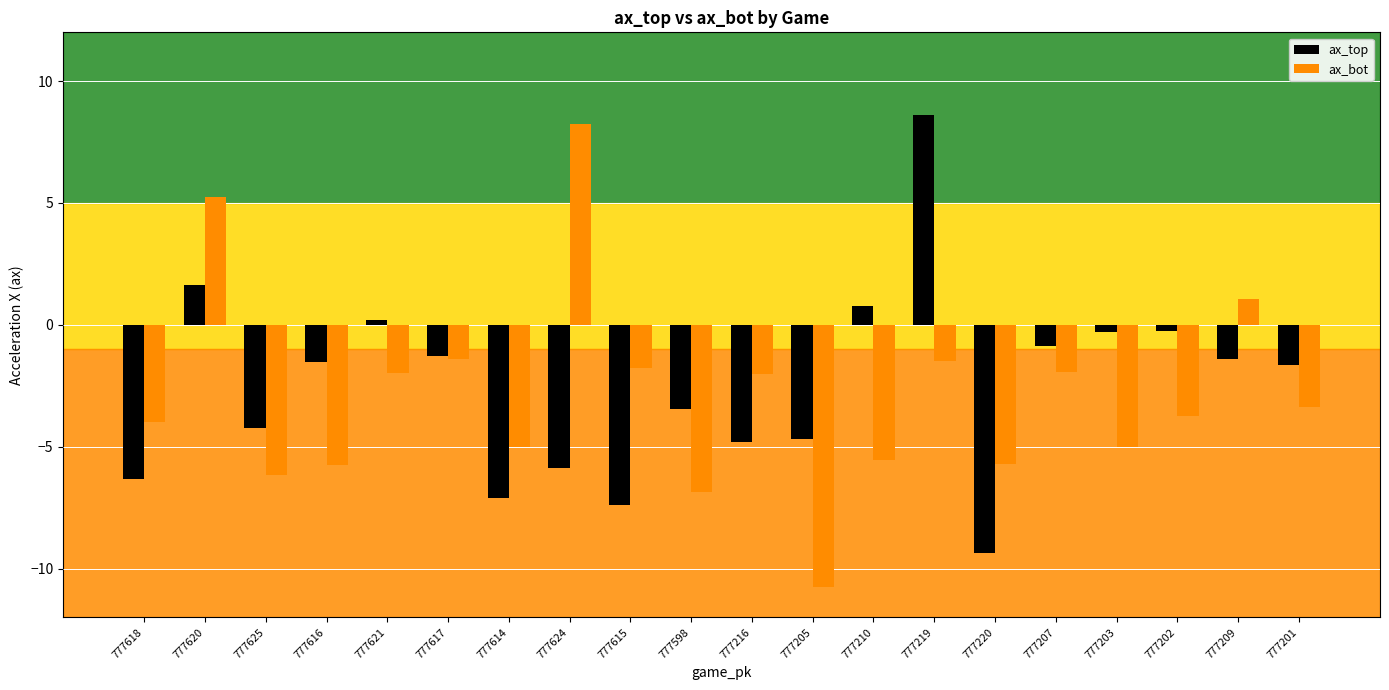

What is the approximate value of ax_bot at 777209?

1.1